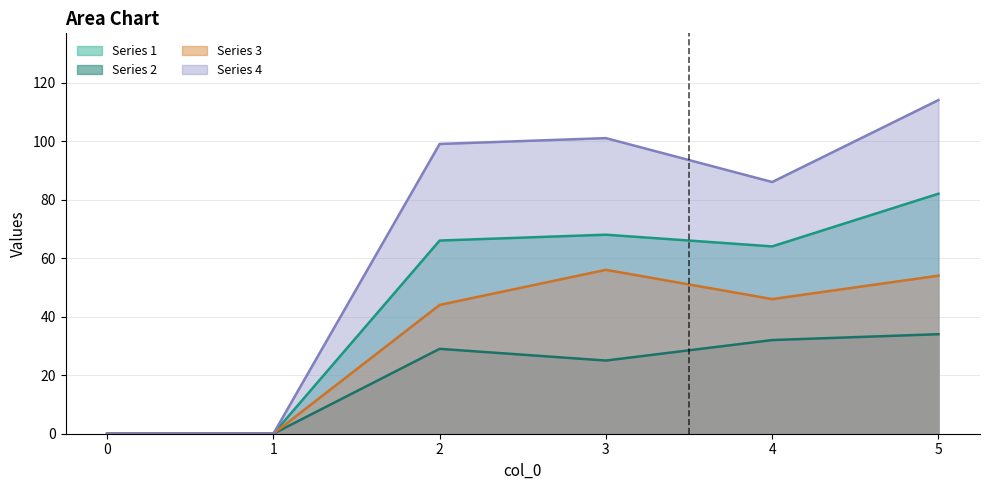

What is the sum of the 2 values at 4 and 2?

61